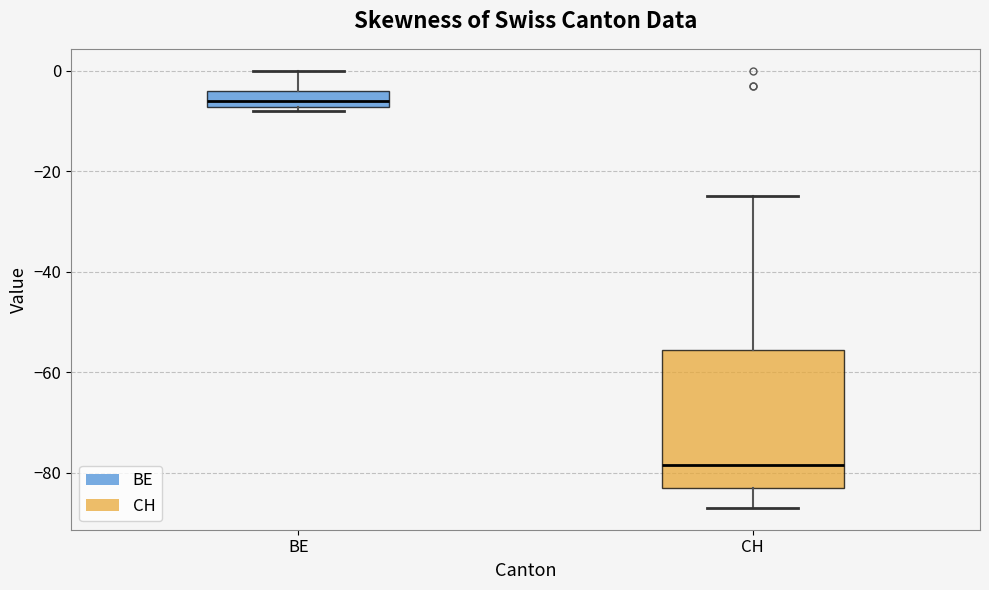

Reading left to right, read every box against the y-axis: the position of its median line, the range the box covers, and the ends of its whiskers. The values are not printed on the chart, so give them approximately, as read against the axis.

BE: median -6, box -8 to -4, whiskers -8 (just below the box's lower edge) to 0
CH: median -78, box -82 to -56, whiskers -86 to -24